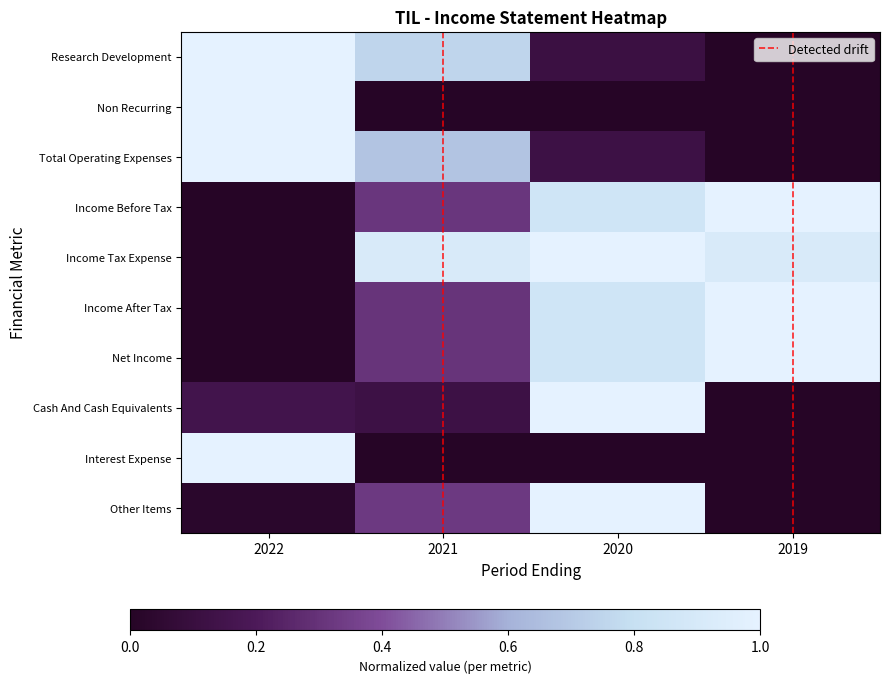

Reading left to right, extract all data points from this chart.

Research Development: 2022=1.0	2021=0.8	2020=0.1	2019=0.0
Non Recurring: 2022=1.0	2021=0.0	2020=0.0	2019=0.0
Total Operating Expenses: 2022=1.0	2021=0.7	2020=0.1	2019=0.0
Income Before Tax: 2022=0.0	2021=0.3	2020=0.9	2019=1.0
Income Tax Expense: 2022=0.0	2021=0.9	2020=1.0	2019=0.9
Income After Tax: 2022=0.0	2021=0.3	2020=0.9	2019=1.0
Net Income: 2022=0.0	2021=0.3	2020=0.9	2019=1.0
Cash And Cash Equivalents: 2022=0.1	2021=0.1	2020=1.0	2019=0.0
Interest Expense: 2022=1.0	2021=0.0	2020=0.0	2019=0.0
Other Items: 2022=0.0	2021=0.3	2020=1.0	2019=0.0